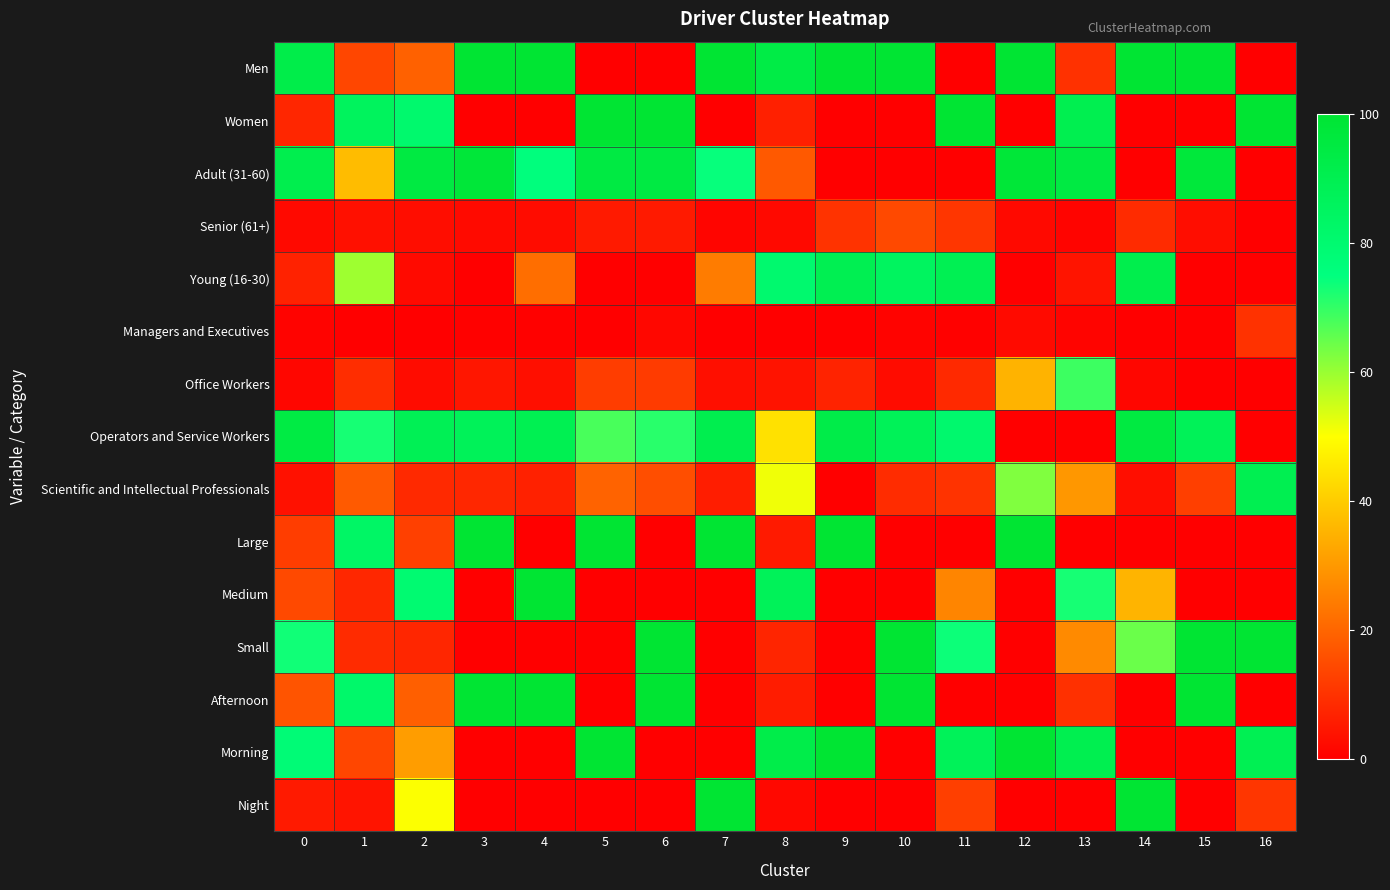

Which series has the largest total across all categories?

Operators and Service Workers